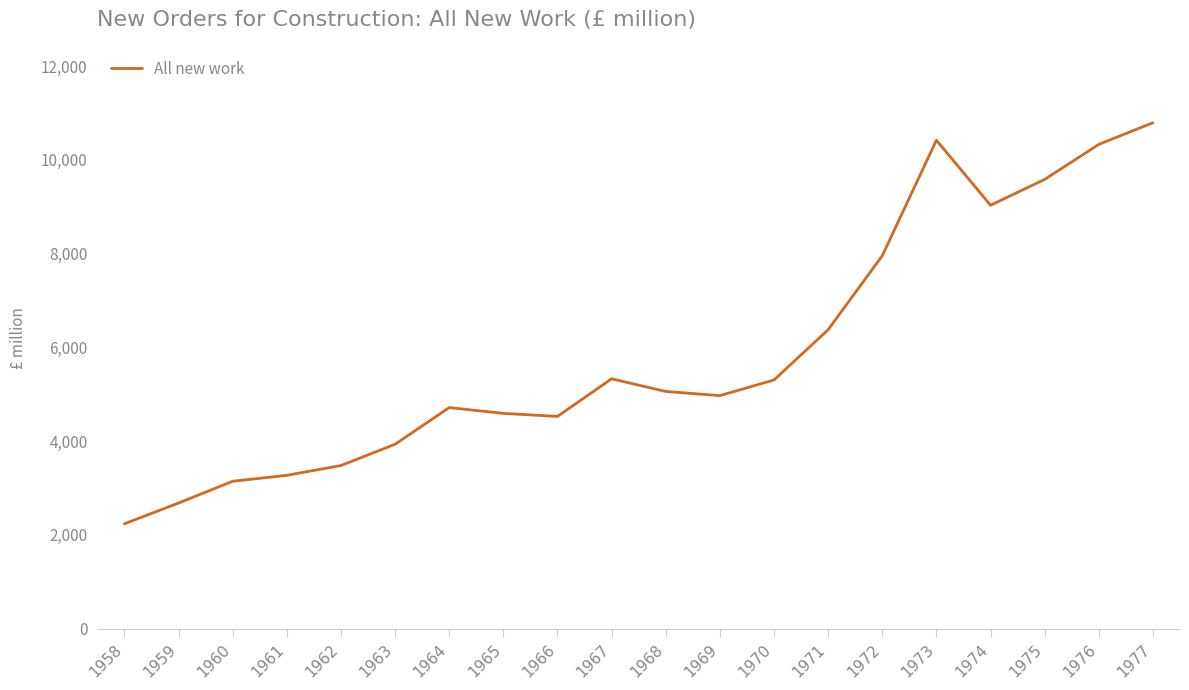

What is the minimum value shown in the chart?

2238